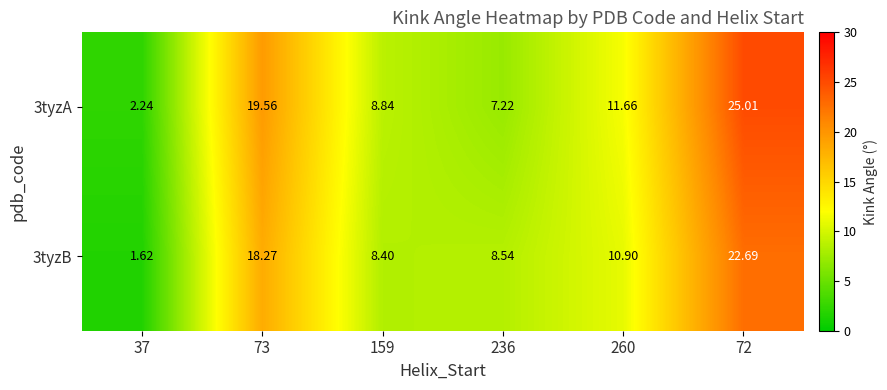

Is the value of 3tyzB at 37 greater than the value of 3tyzA at 159?

No